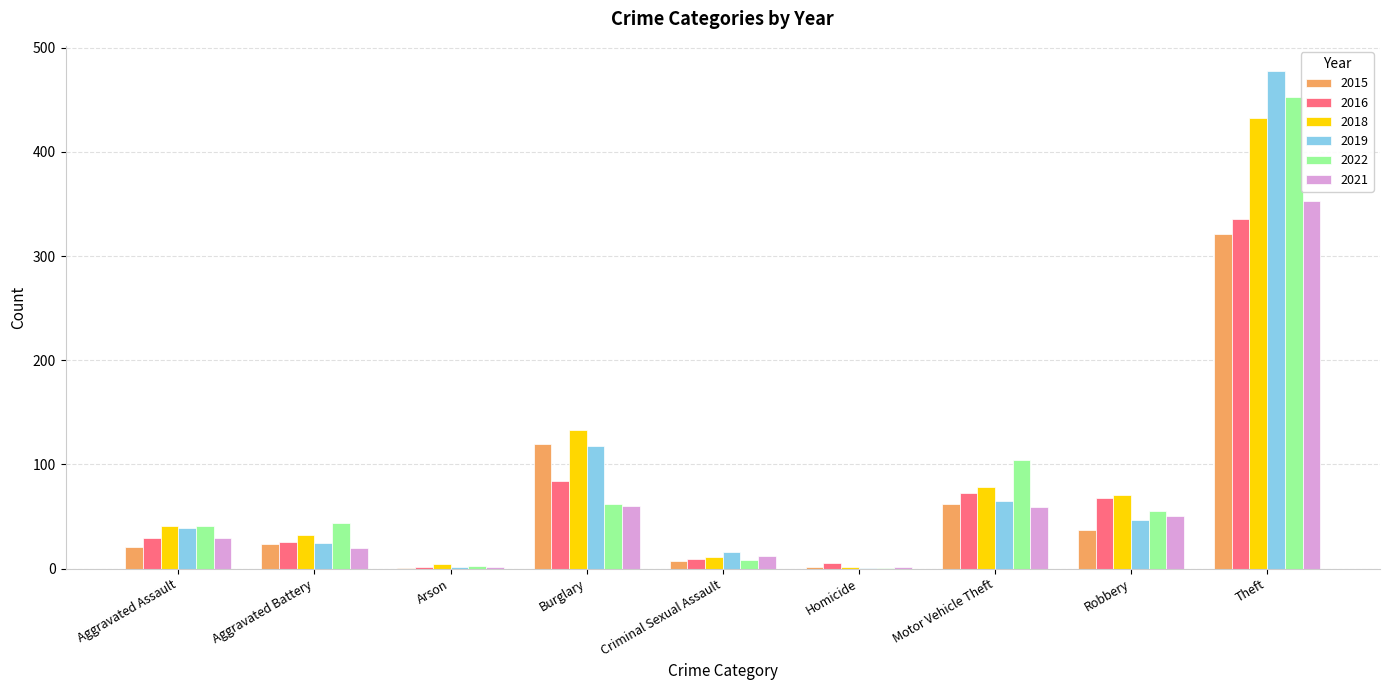

Between Aggravated Assault and Theft, which series saw the biggest shift?

2019